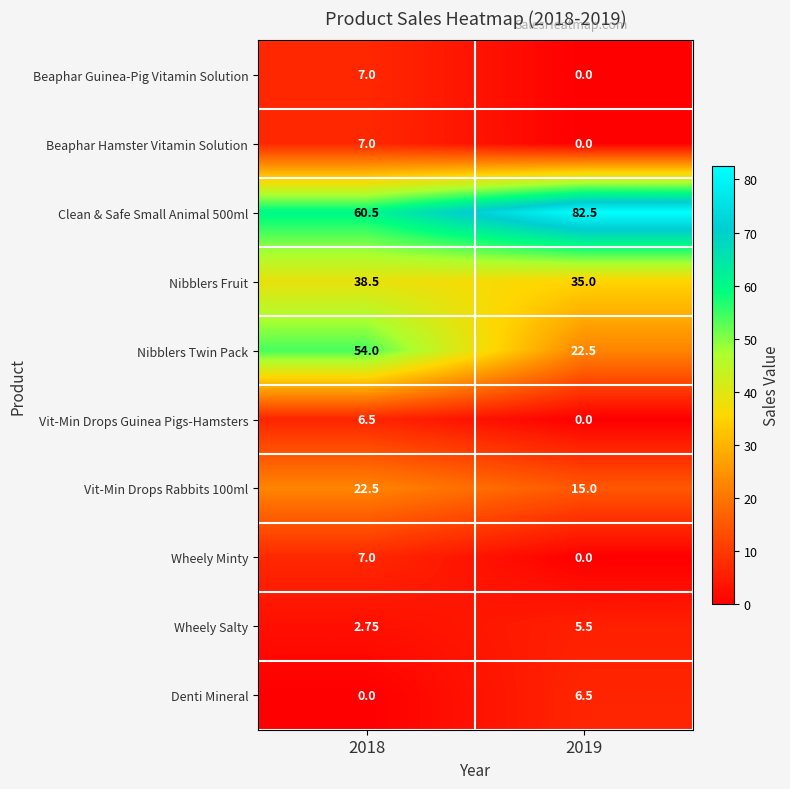

Is the value of Wheely Minty at 2019 greater than the value of Beaphar Guinea-Pig Vitamin Solution at 2018?

No